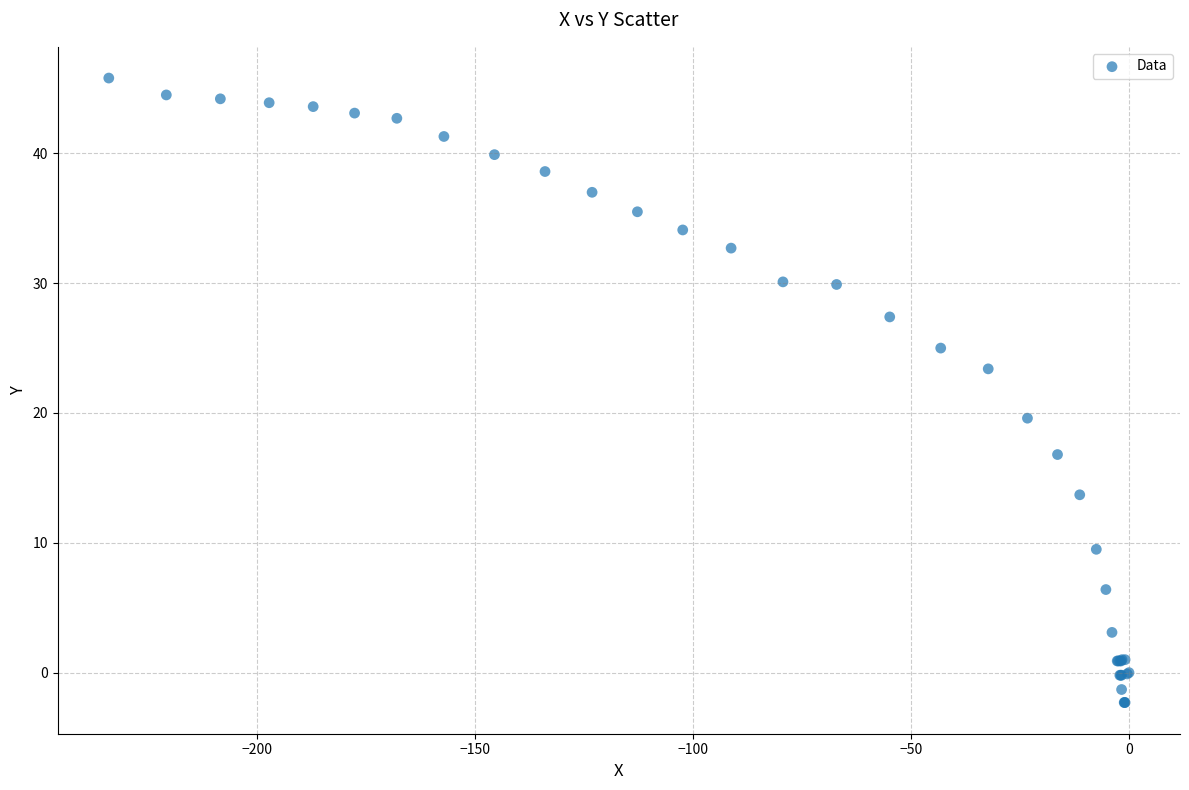

What Y value in the scatter plot is closest to 21?

19.6